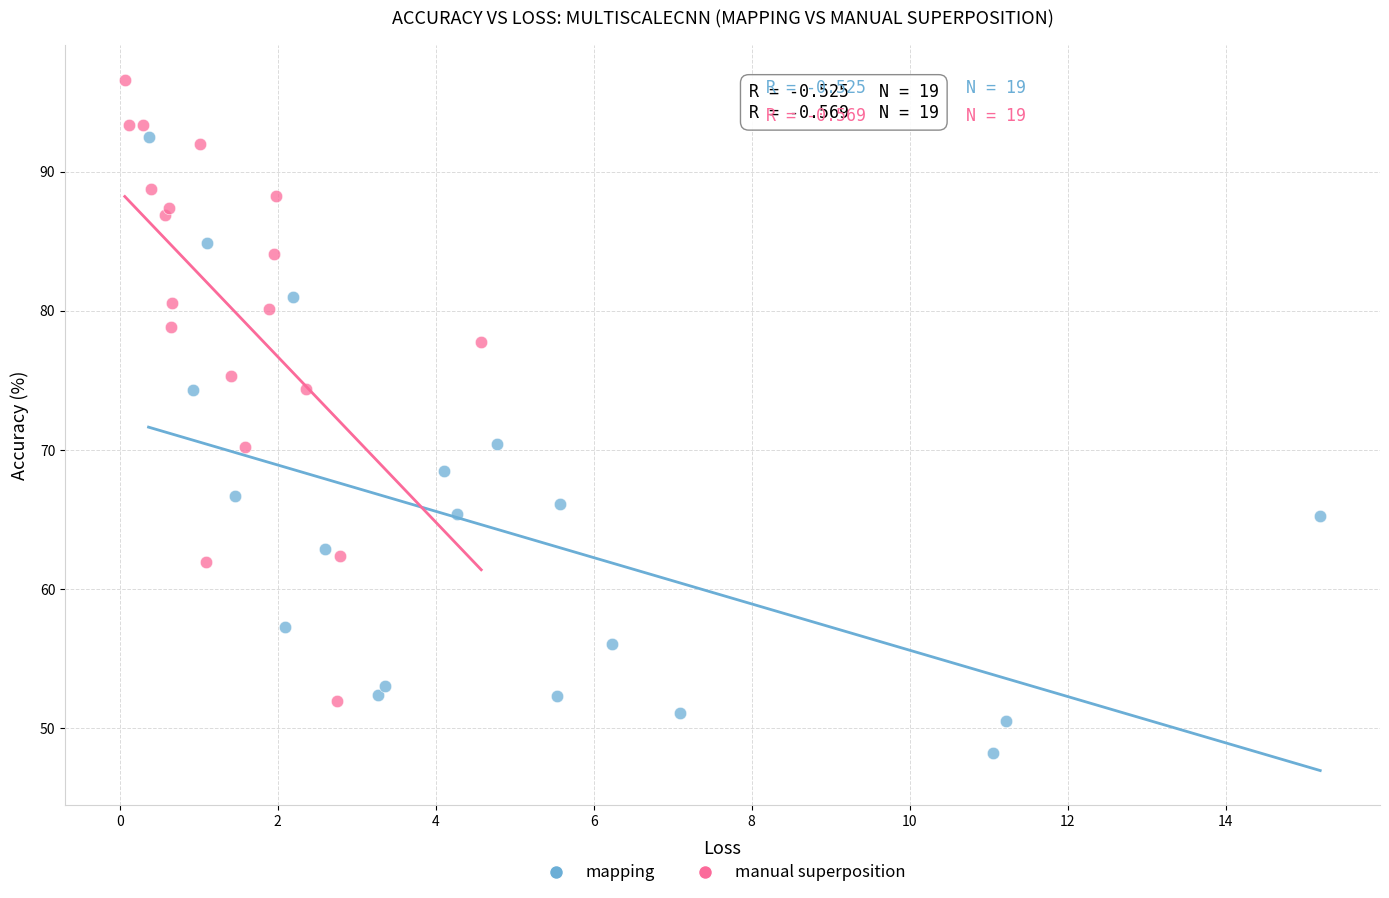

Which series reaches the minimum Y coordinate?

mapping